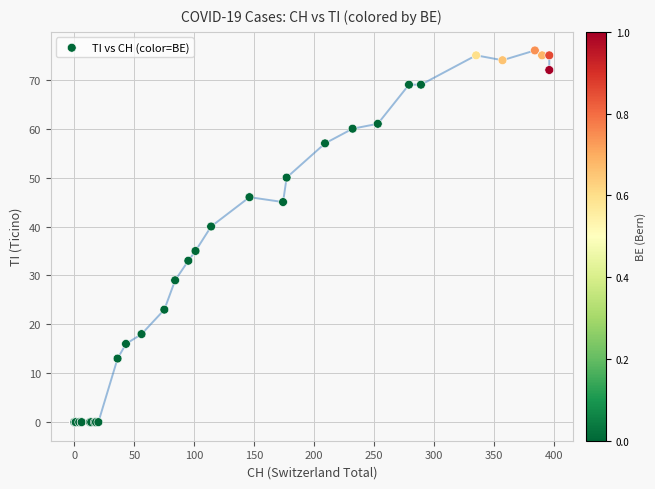

What Y value in the scatter plot is closest to 38?

40